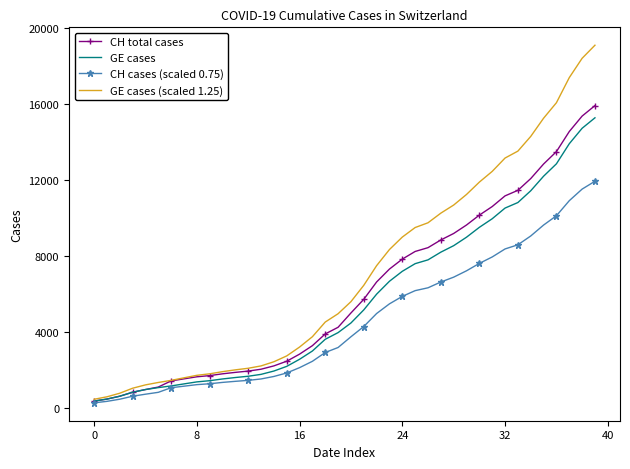

Which series has the largest range (max minus min)?

GE cases (scaled 1.25)